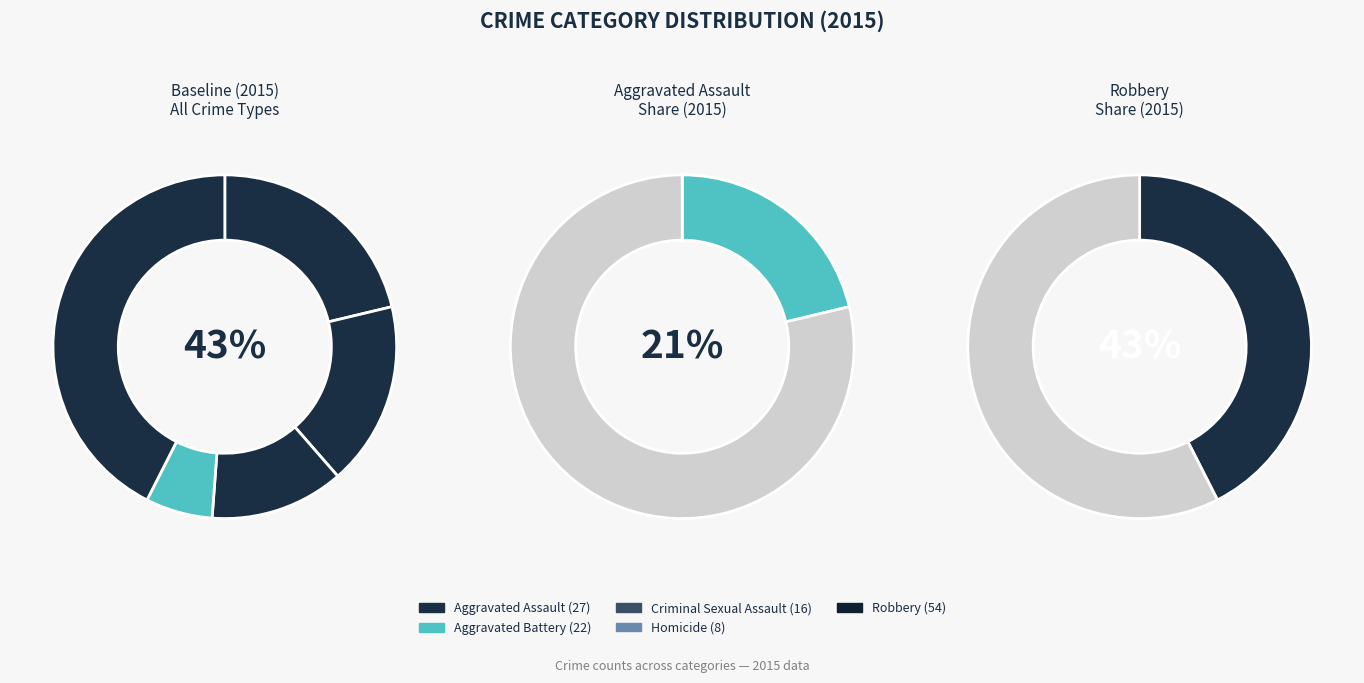

Count the number of slices in the pie.

5